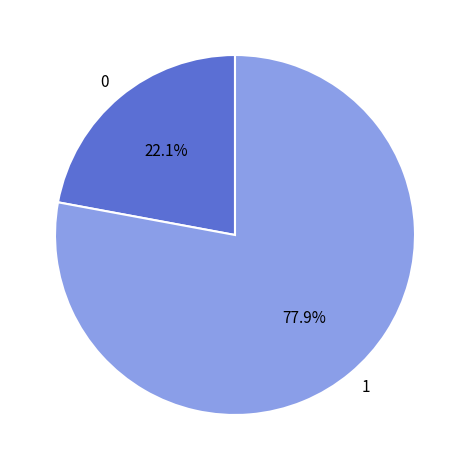

What percentage is the 1 slice, to the nearest percent?

78%